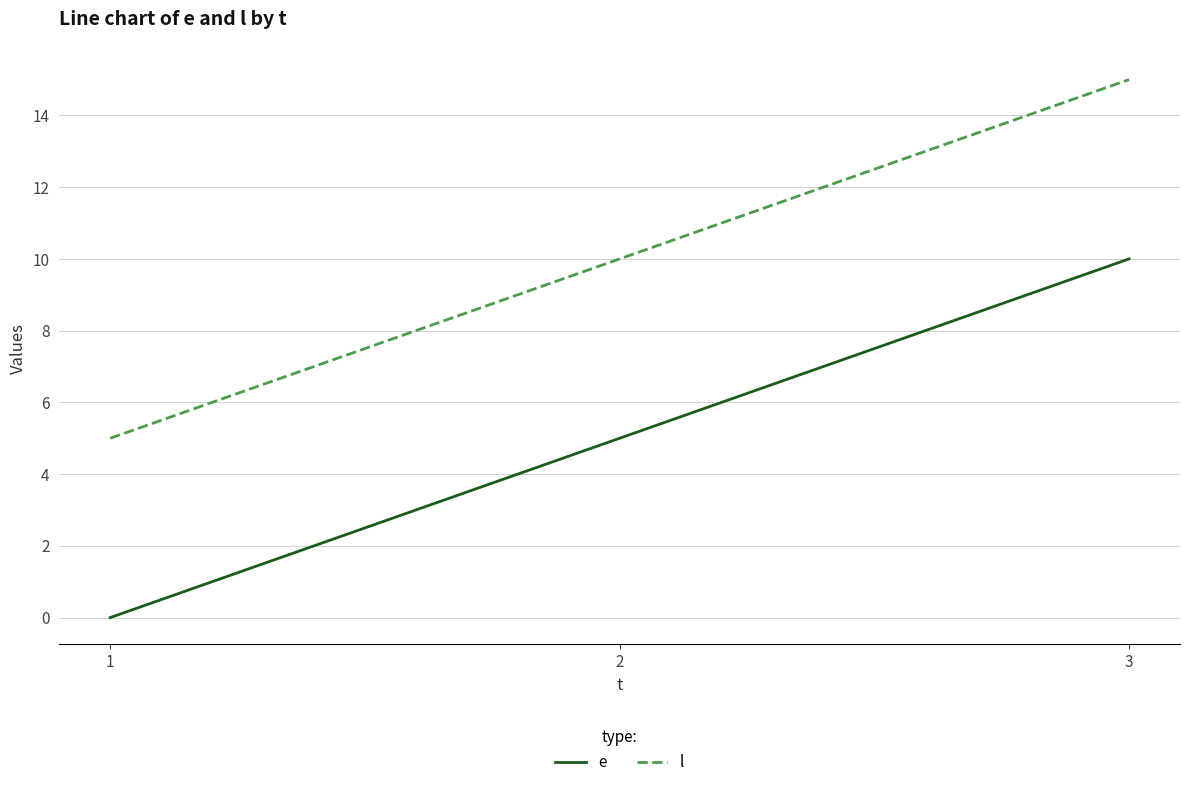

The value of l at 2 is 5. True or false?

False